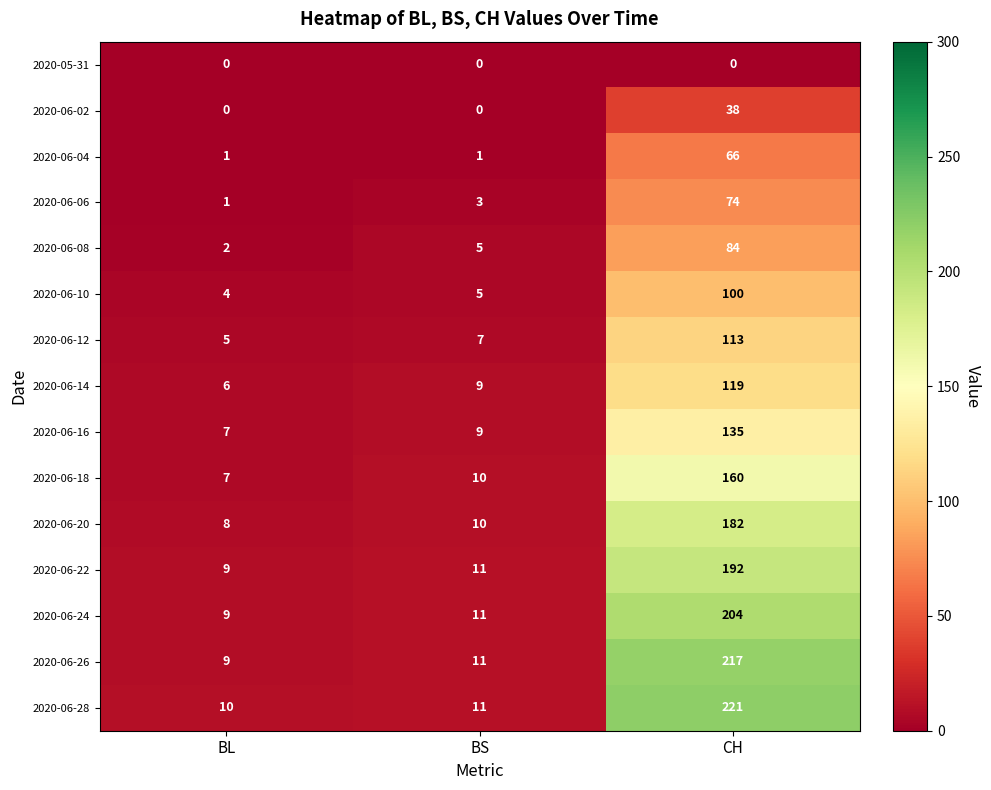

What is the sum of all 2020-06-06 values?

78